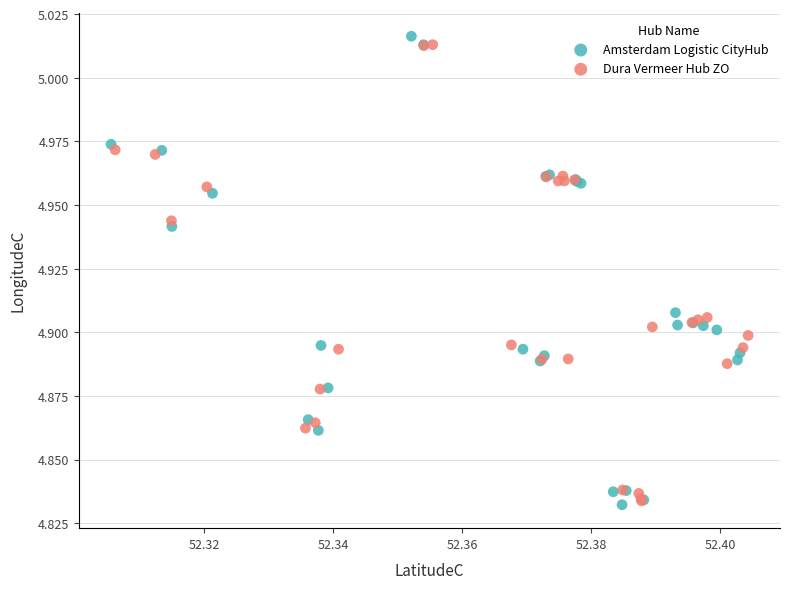

Which series has the widest spread of Y values?

Amsterdam Logistic CityHub